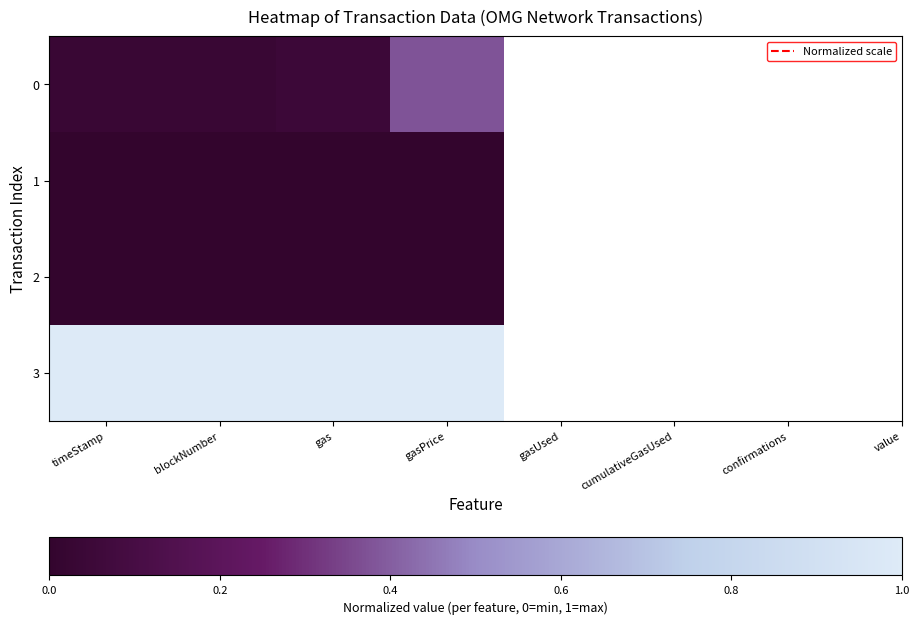

Which series has the largest total across all categories?

3